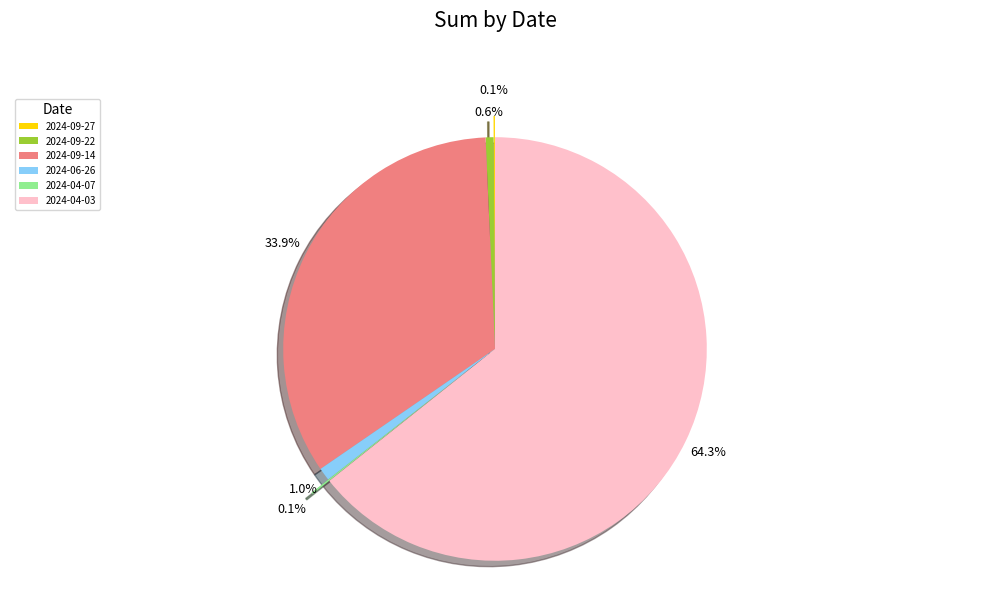

What is the total percentage of 2024-09-27 and 2024-06-26?

1.1%